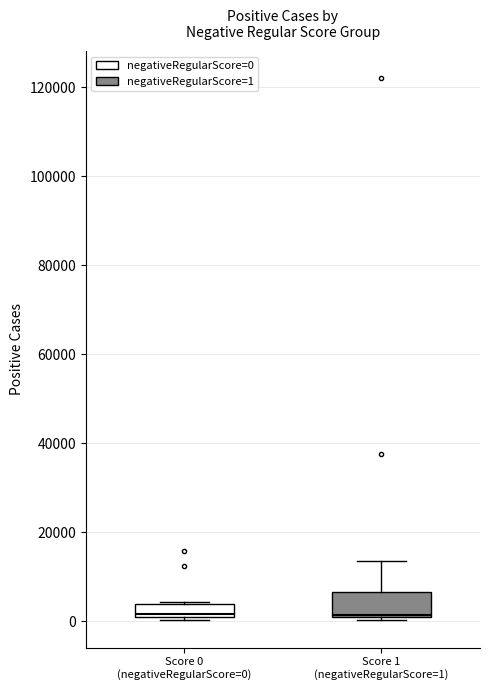

Where is the upper edge of the box for Score 1 (negativeRegularScore=1) on the y-axis? The values are not printed on the chart, so give them approximately, as read against the axis.

6000